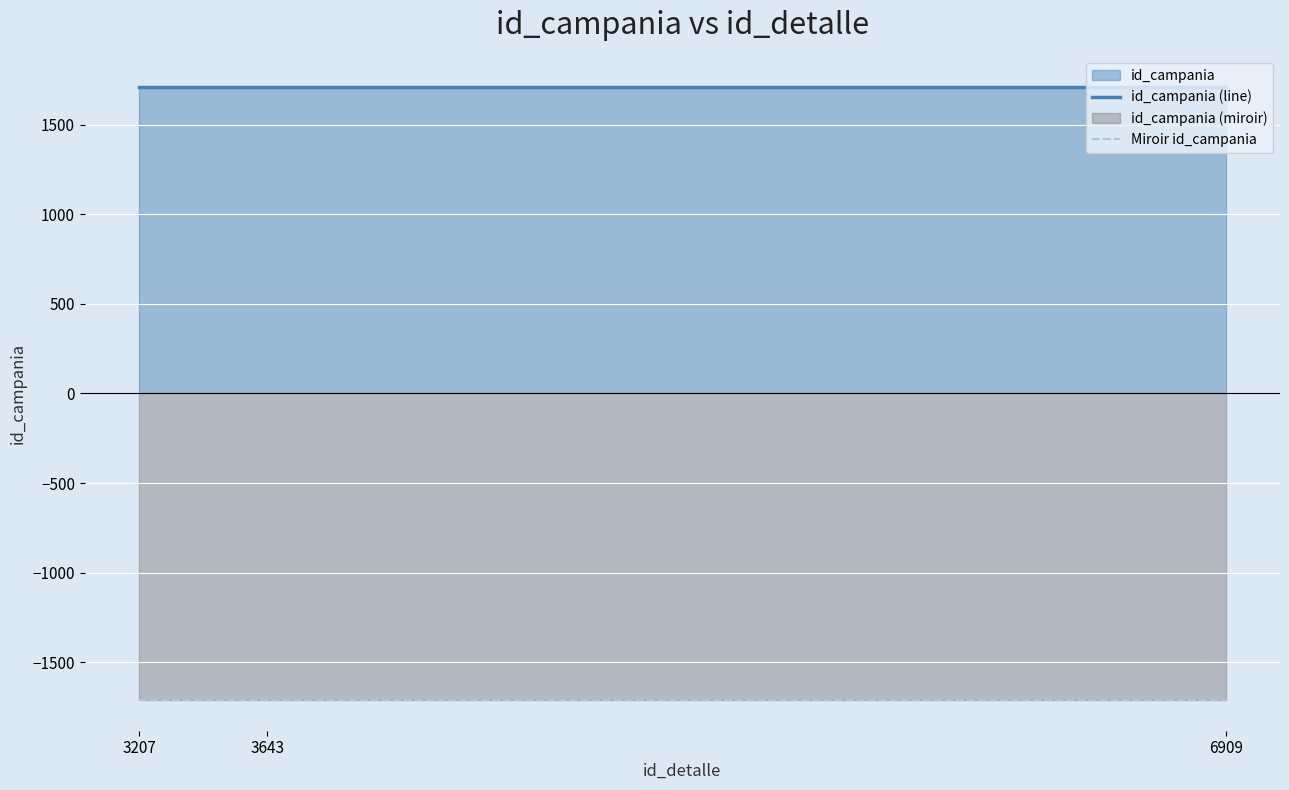

Which label corresponds to the smallest value in the chart?

3207